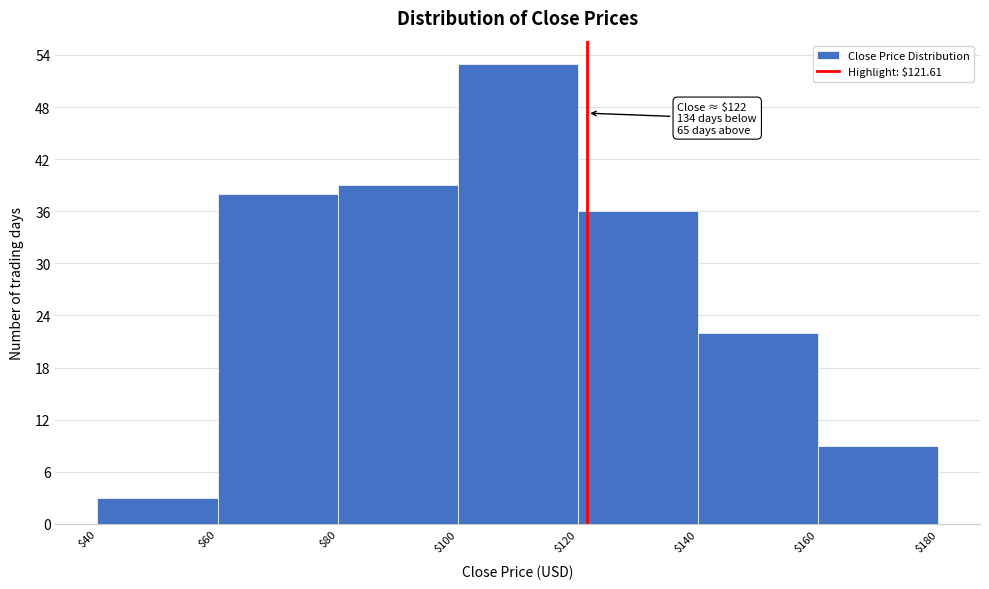

Which range on the x-axis has the tallest bar?

$100 to $120